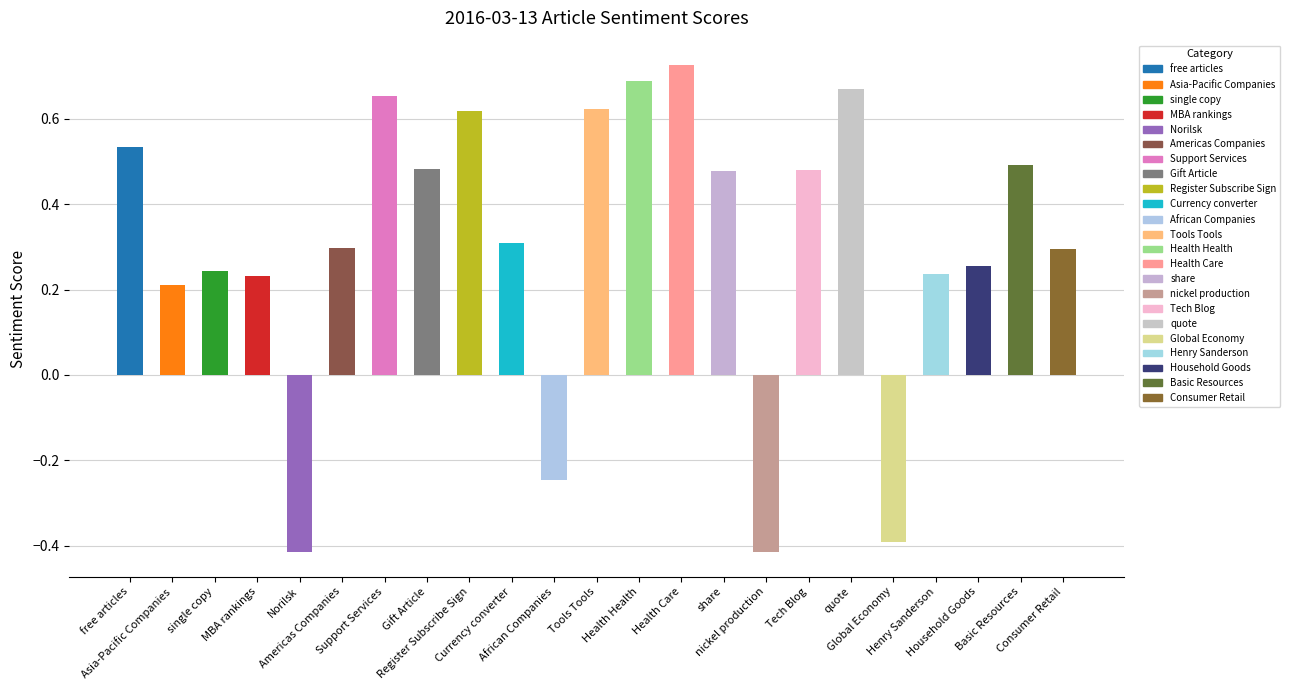

What is the difference between the maximum and minimum values?

1.1